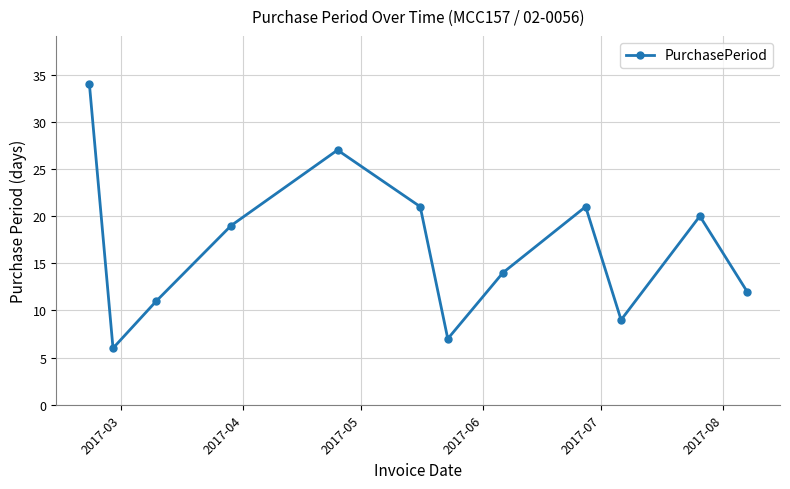

What is the sum of all values?

201